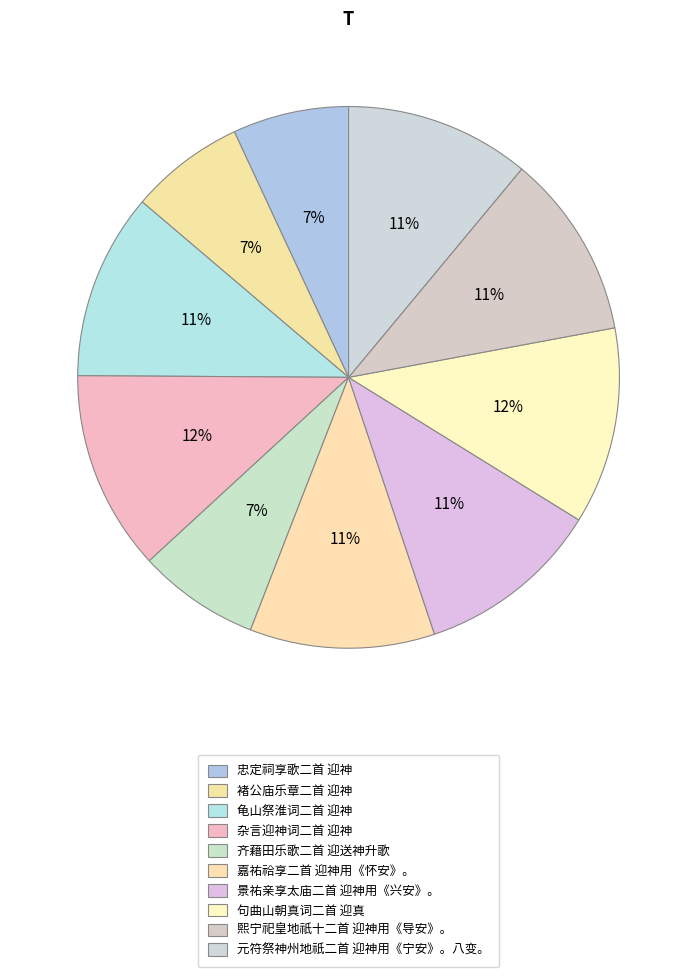

To the nearest percent, what is the average slice percentage?

10%